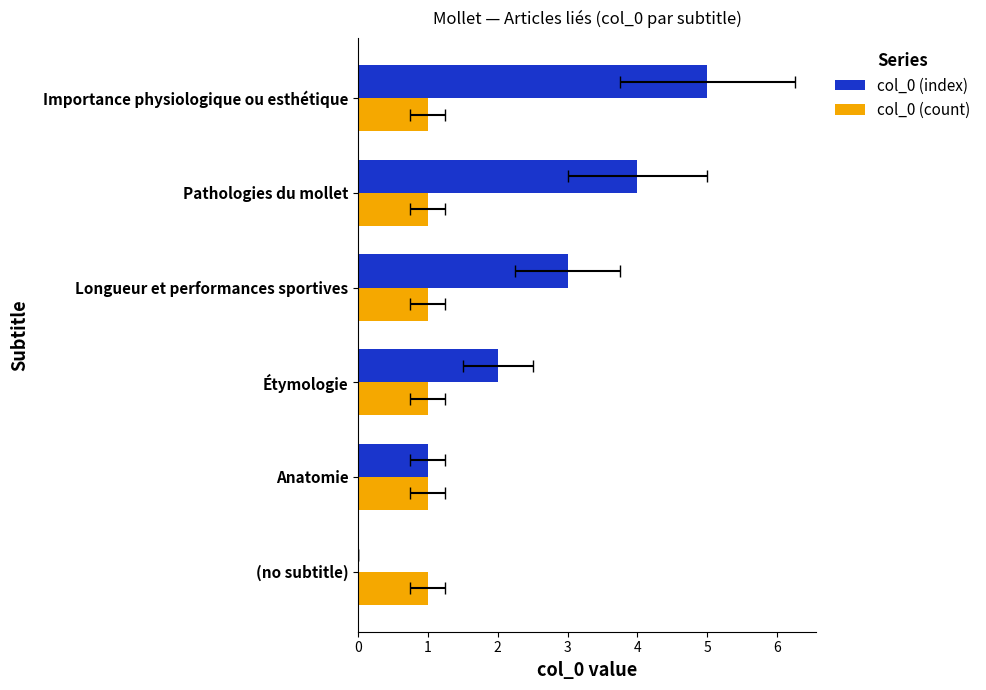

What is the value of the col_0 (index) bar at the 5th from the left?

4.0